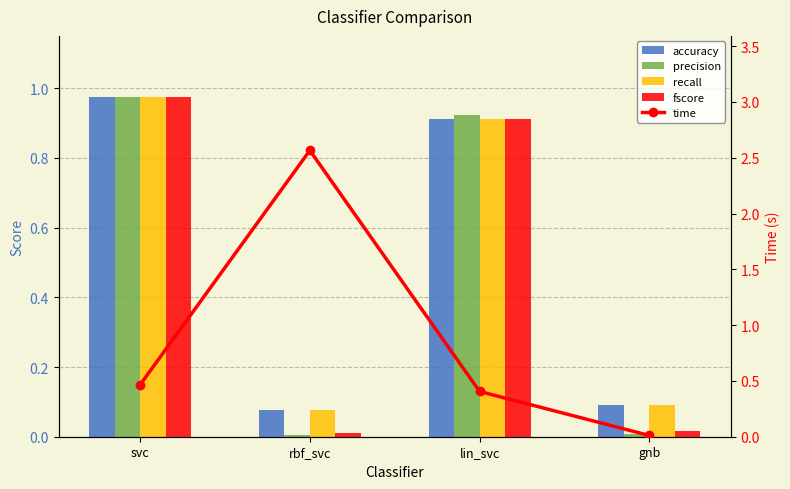

Does the chart contain stacked bars?

No